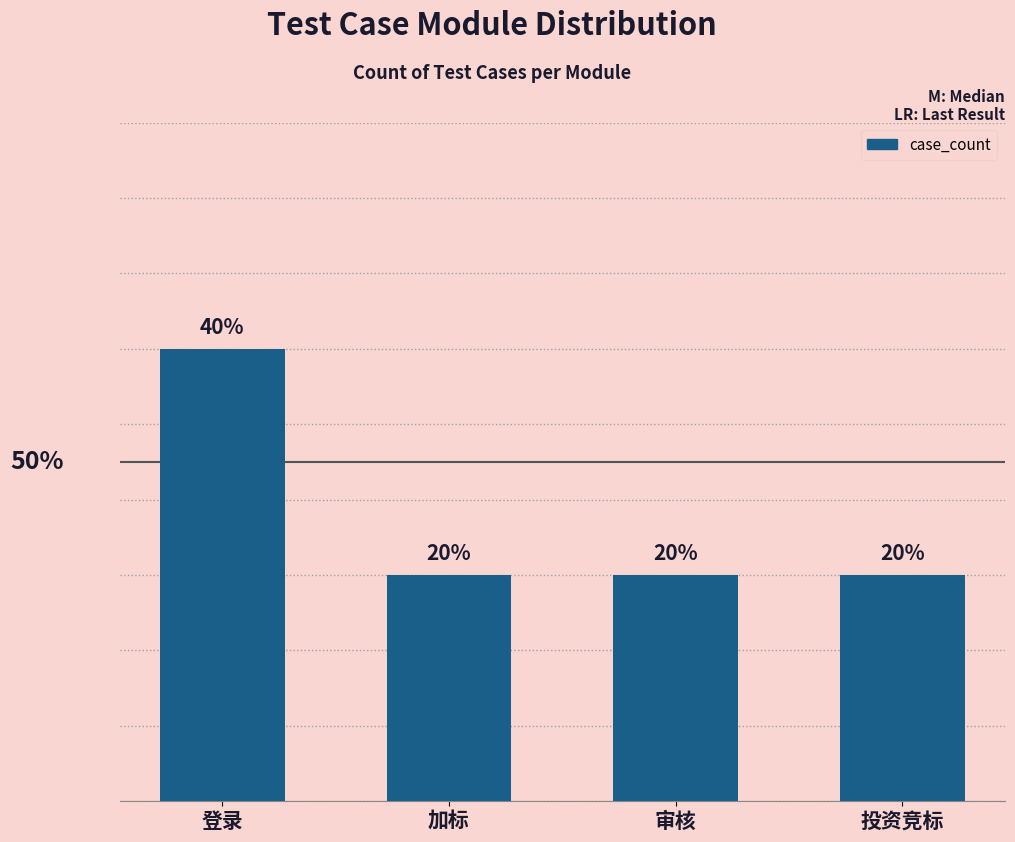

Between 加标 and 投资竞标, which is larger?

加标